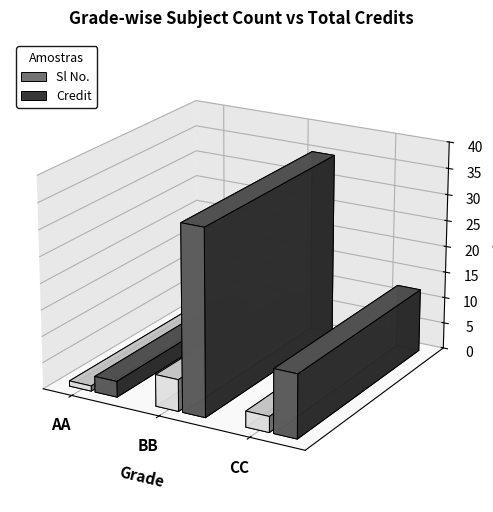

At which label is Sl No. closest to 1?

BB